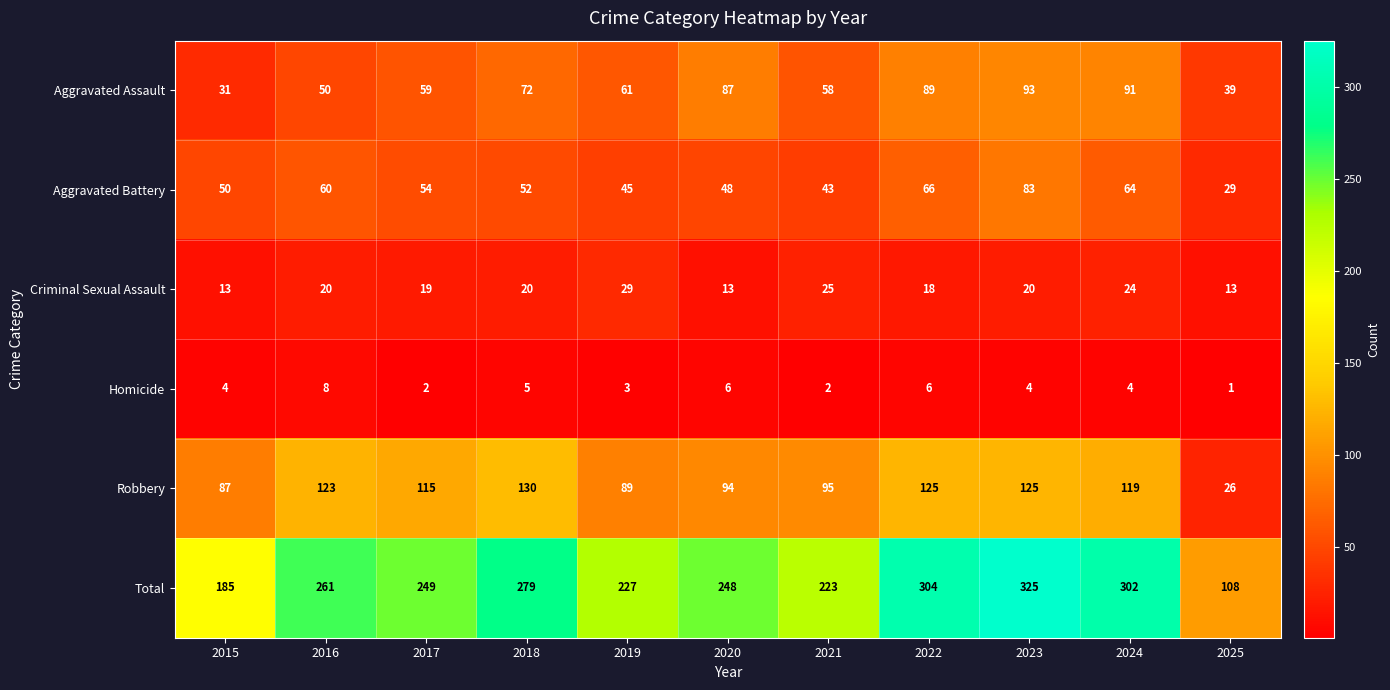

How many values in the Aggravated Battery series are below 52?

5